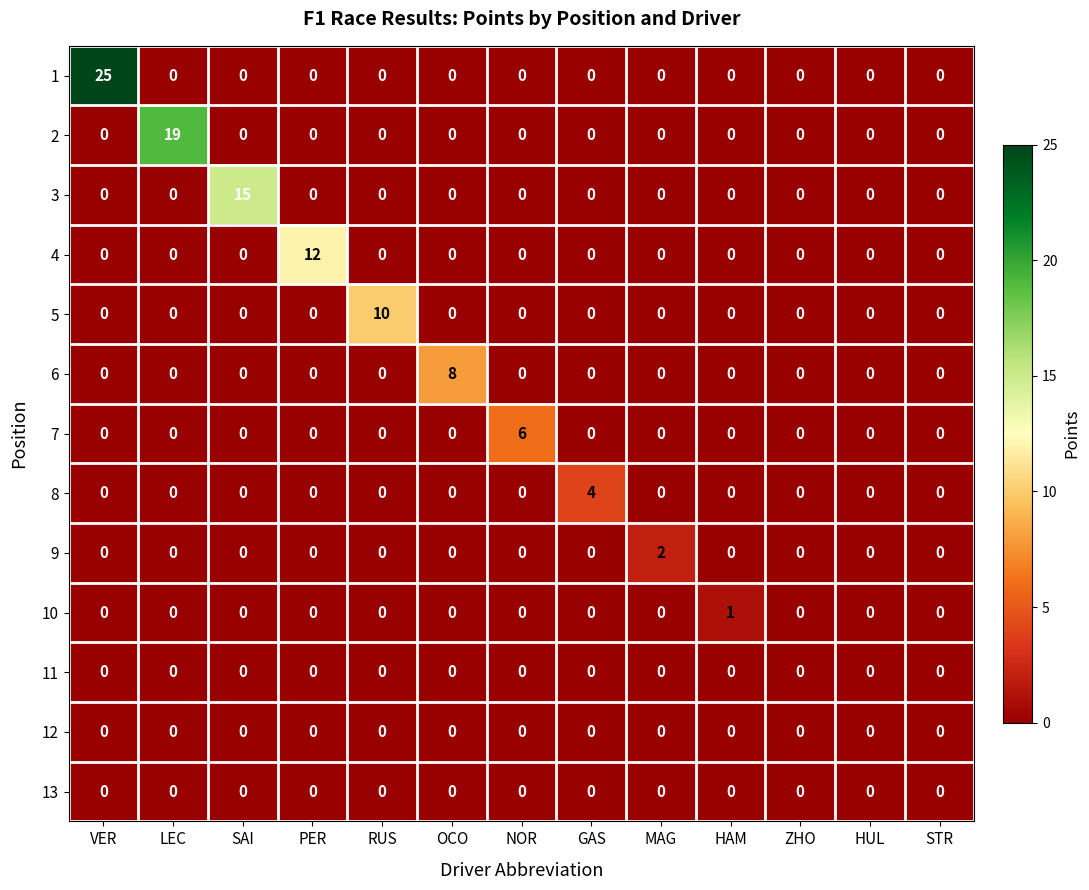

At which category is the sum across all series the highest?

VER